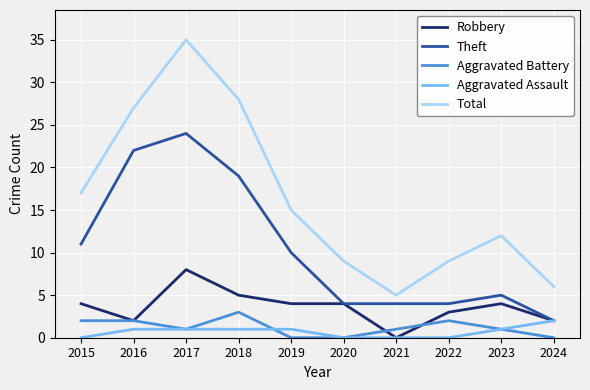

True or false: Robbery and Total intersect in this chart.

False